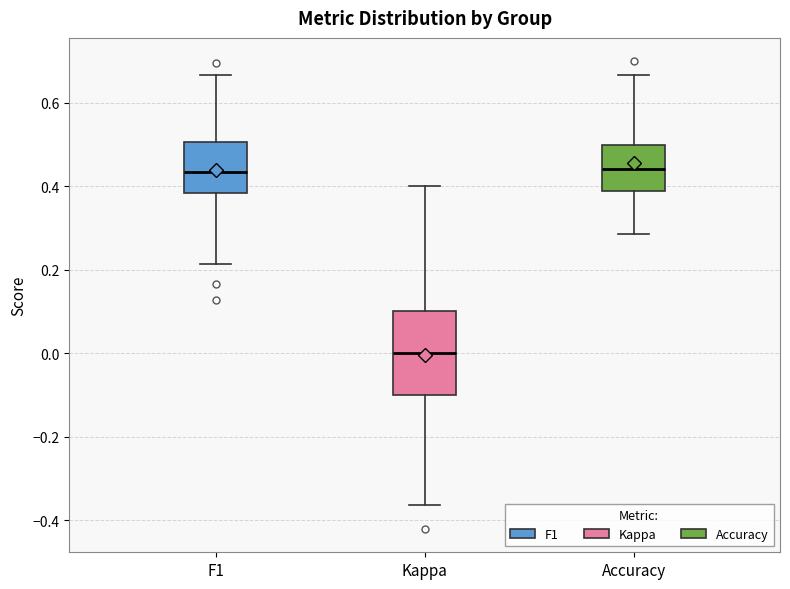

Which box has the lowest median line?

Kappa